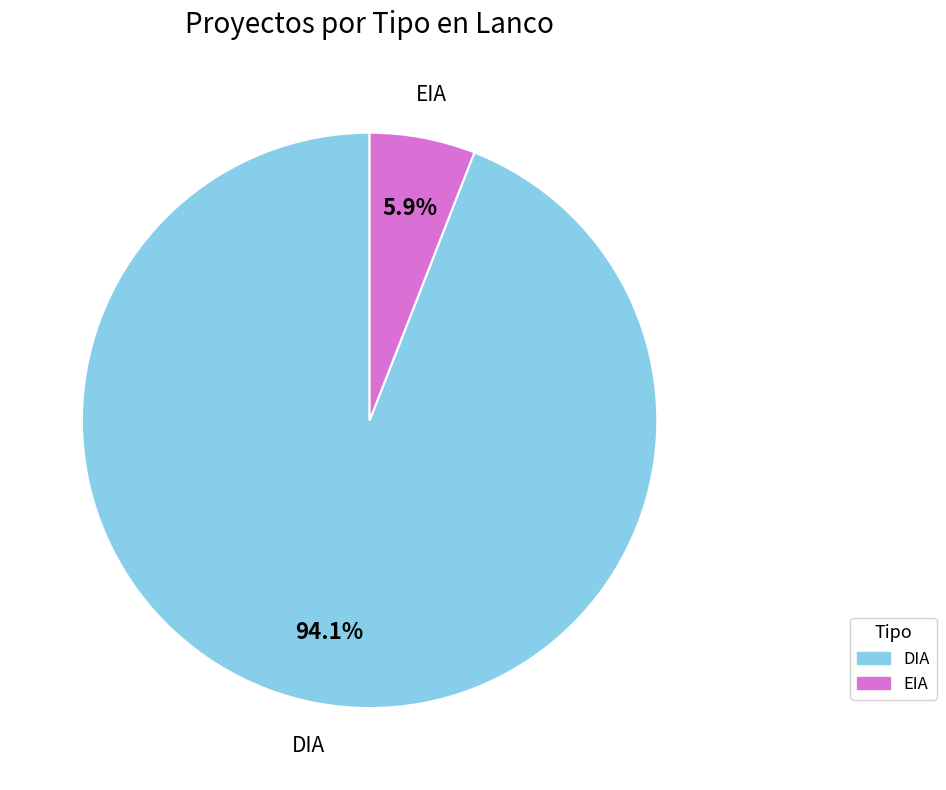

To the nearest percent, what portion does DIA represent?

94%